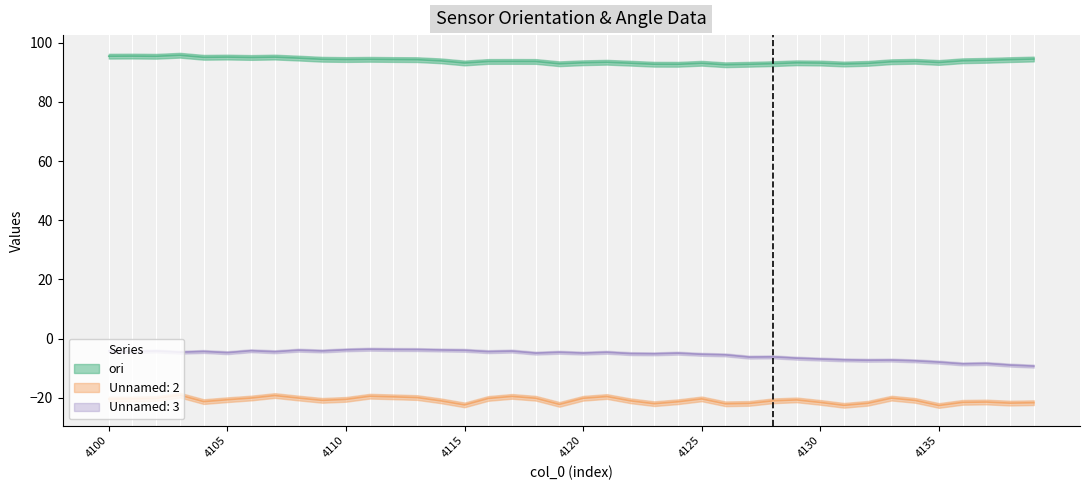

Between 4101 and 4117, which series saw the biggest shift?

ori